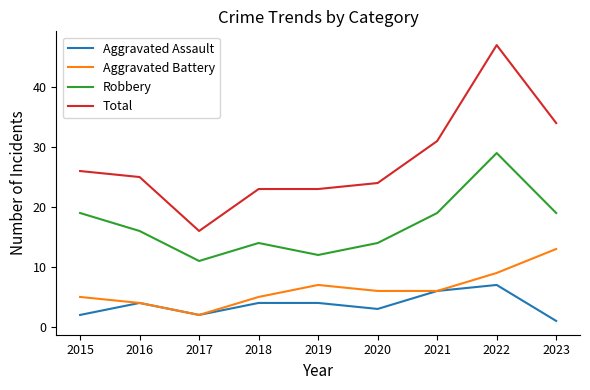

What is the difference between the Total values at 2020 and 2017?

8